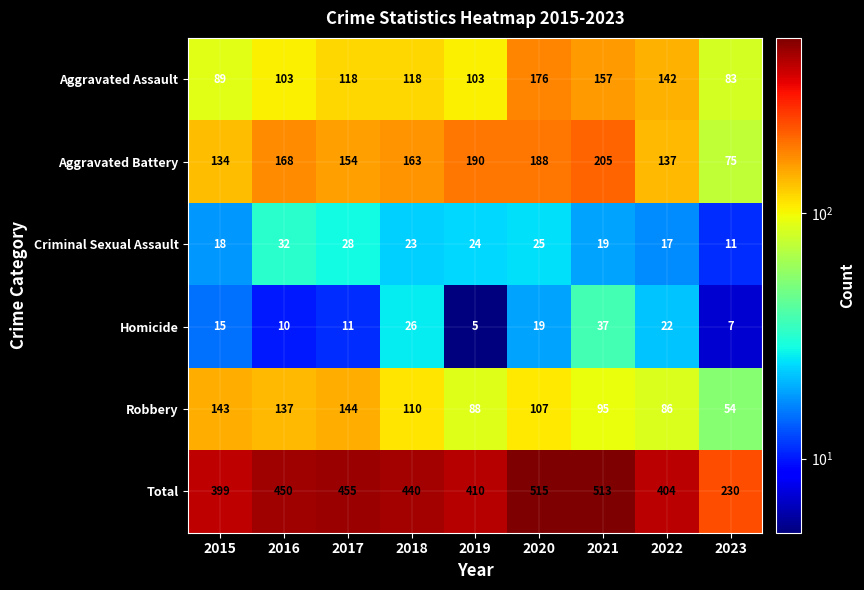

At which label is Total closest to 372?

2015